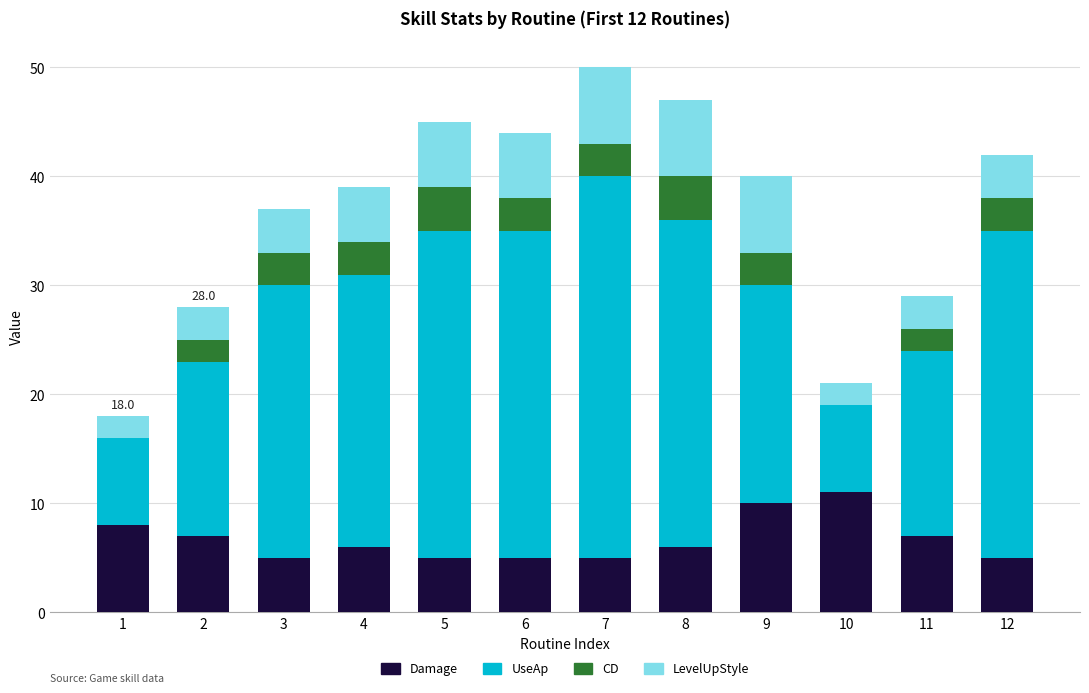

Where is Damage nearest to the value 8?

1